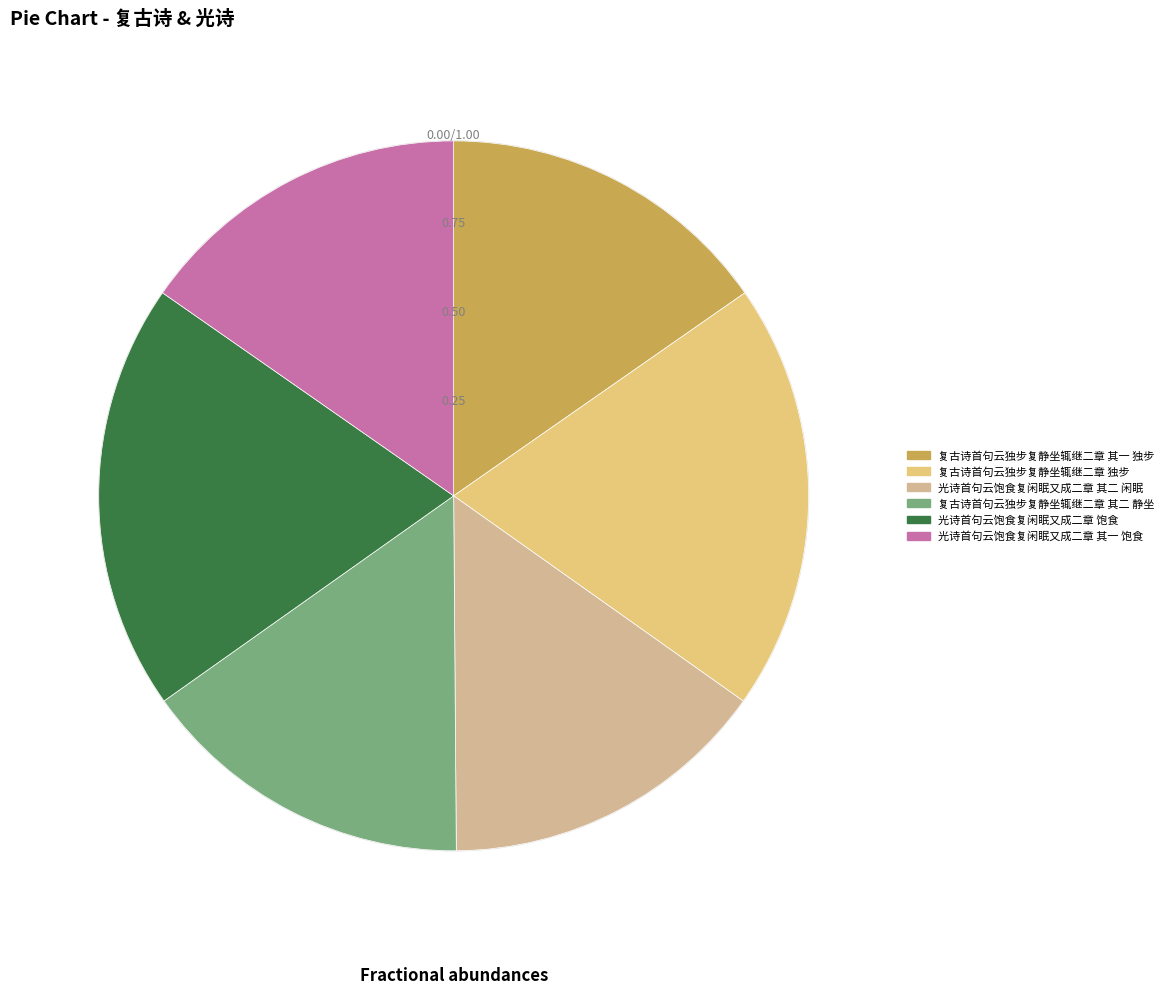

To the nearest percent, what portion does 复古诗首句云独步复静坐辄继二章 其一 独步 represent?

15%